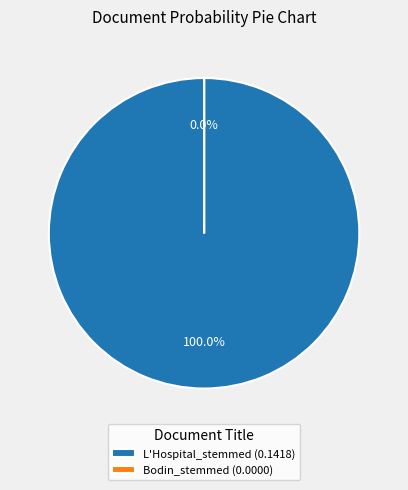

To the nearest percent, what is the difference between the Bodin_stemmed and L'Hospital_stemmed slice percentages?

100%